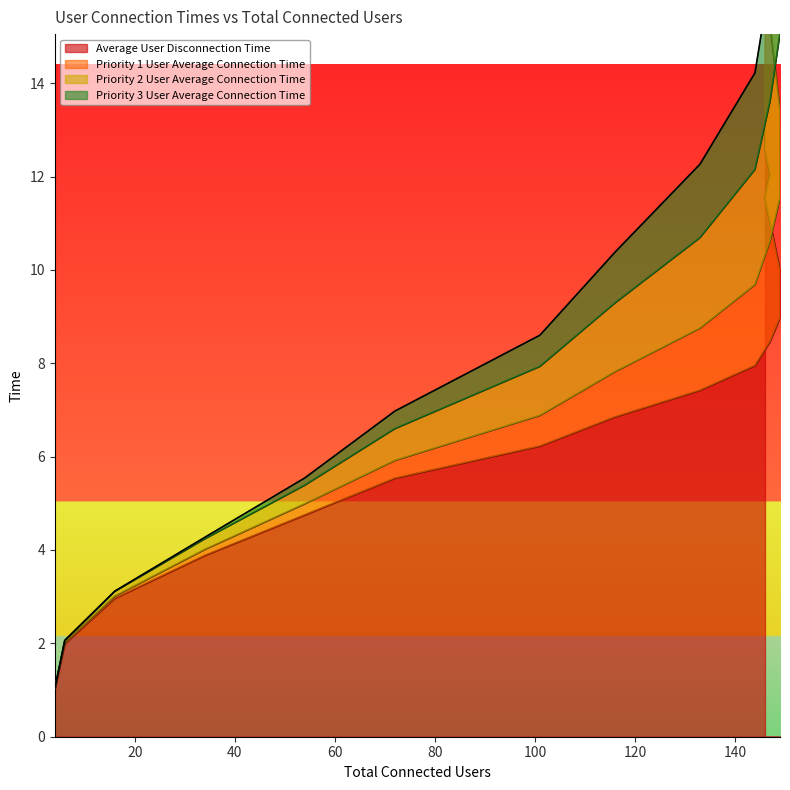

At which label is Priority 1 User Average Connection Time closest to 17?

147